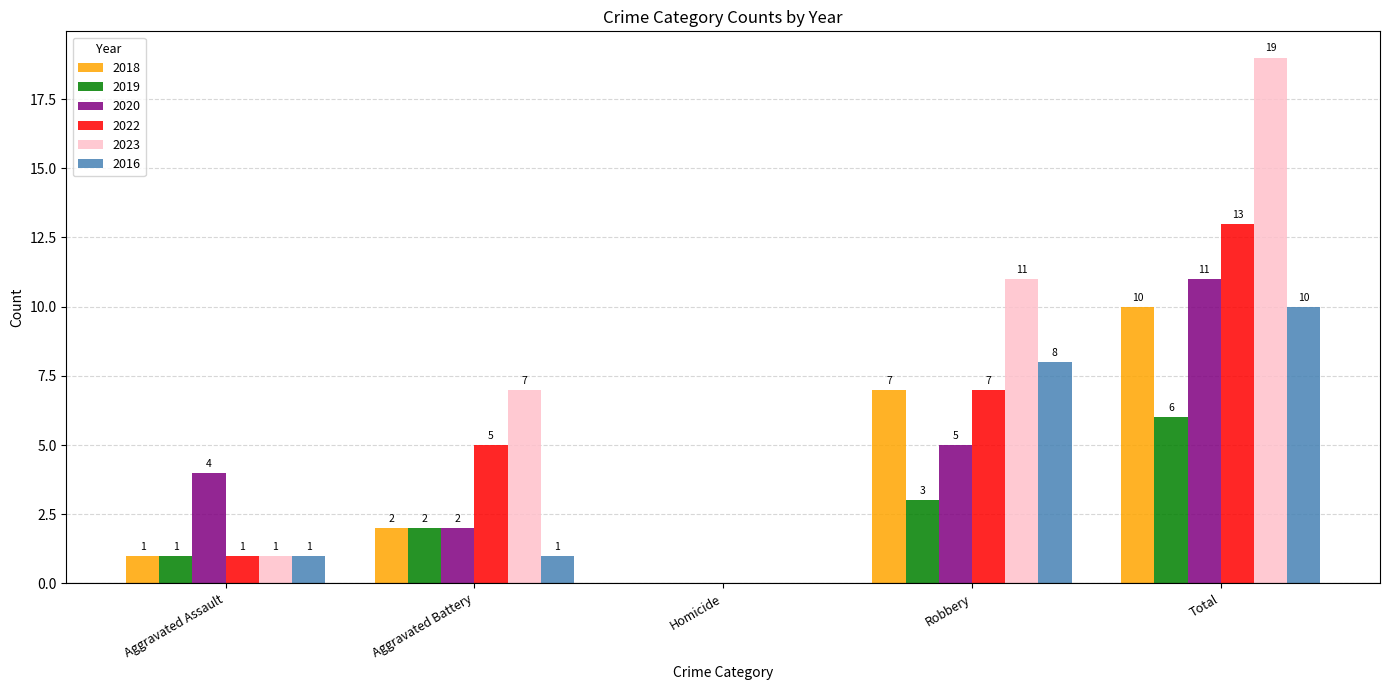

What is the sum of the 2018 values at Homicide and Robbery?

7